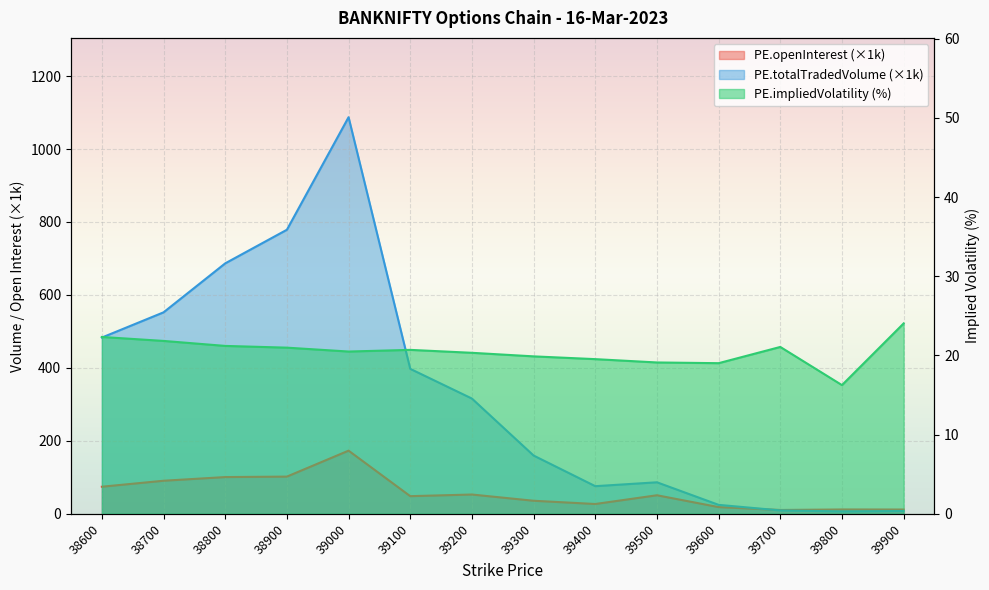

At which category does the chart reach its minimum across all series?

39800